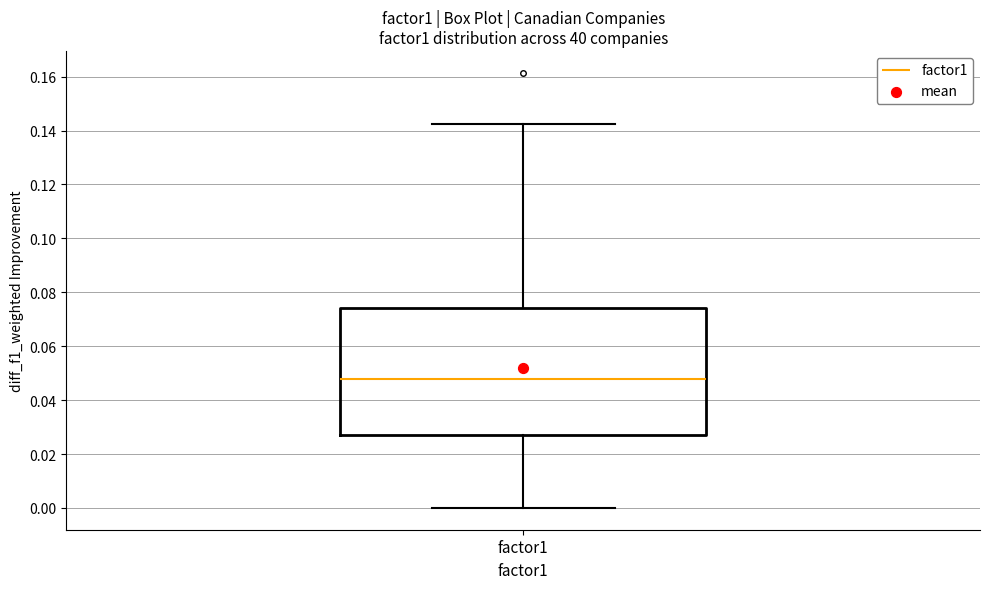

Read this box plot against the y-axis: the position of the median line, the range covered by the box, and the ends of both whiskers. The values are not printed on the chart, so give them approximately, as read against the axis.

median 0.048, box 0.028 to 0.074, whiskers 0.000 to 0.142